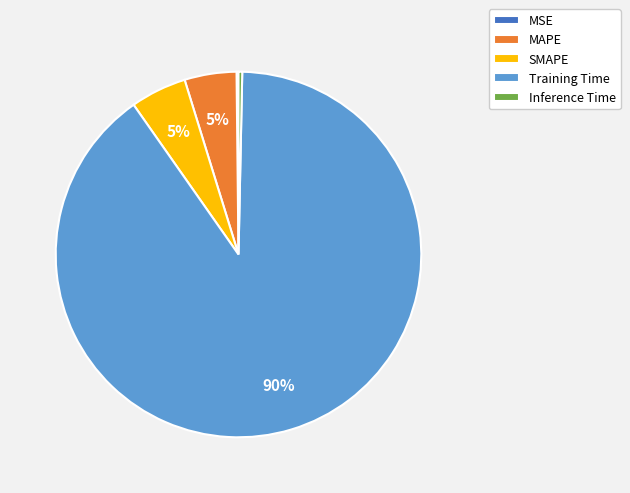

To the nearest percent, what is the difference between the Inference Time and SMAPE slice percentages?

5%